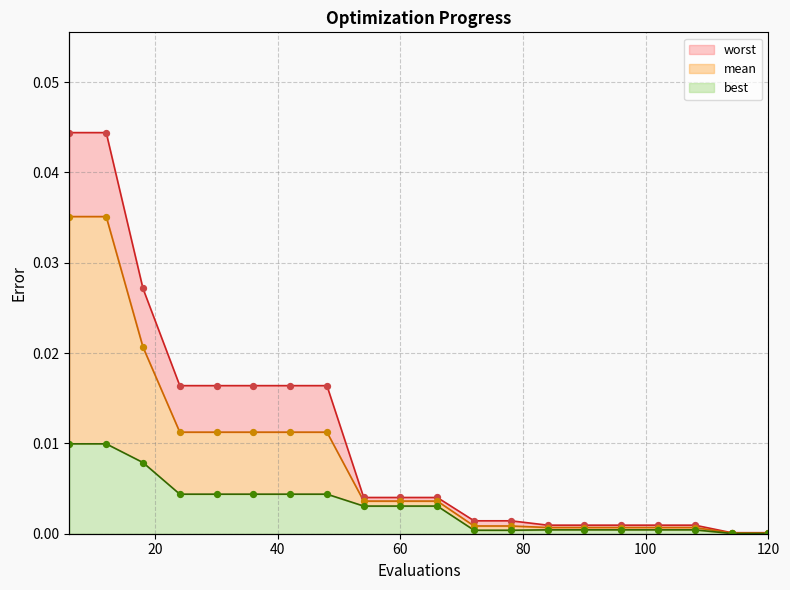

Which series reaches the minimum Y coordinate?

best